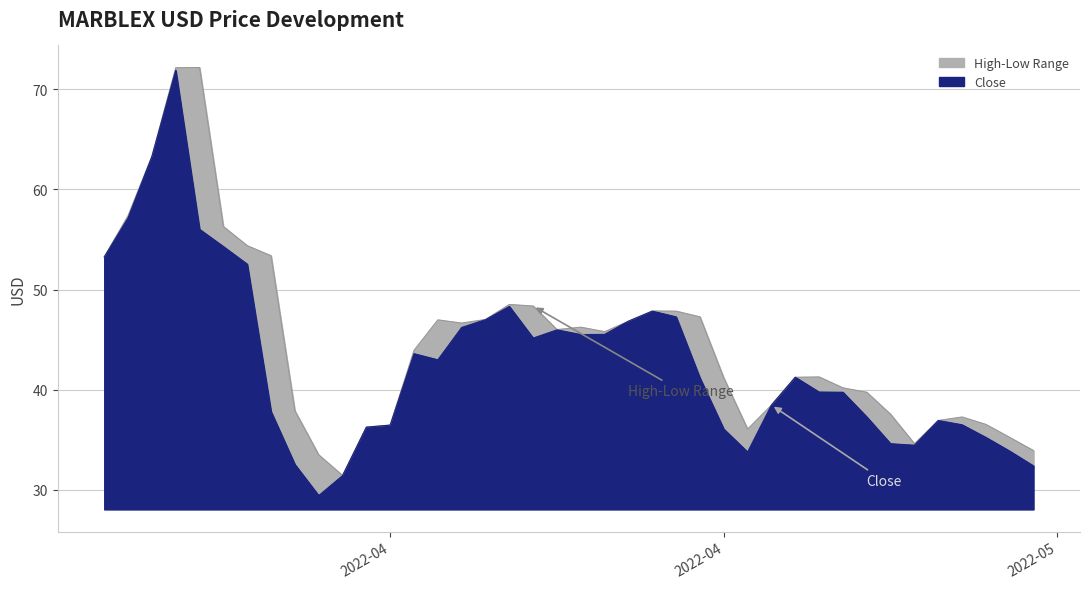

How many interior local peaks (higher than both neighbors) does the data have?

7